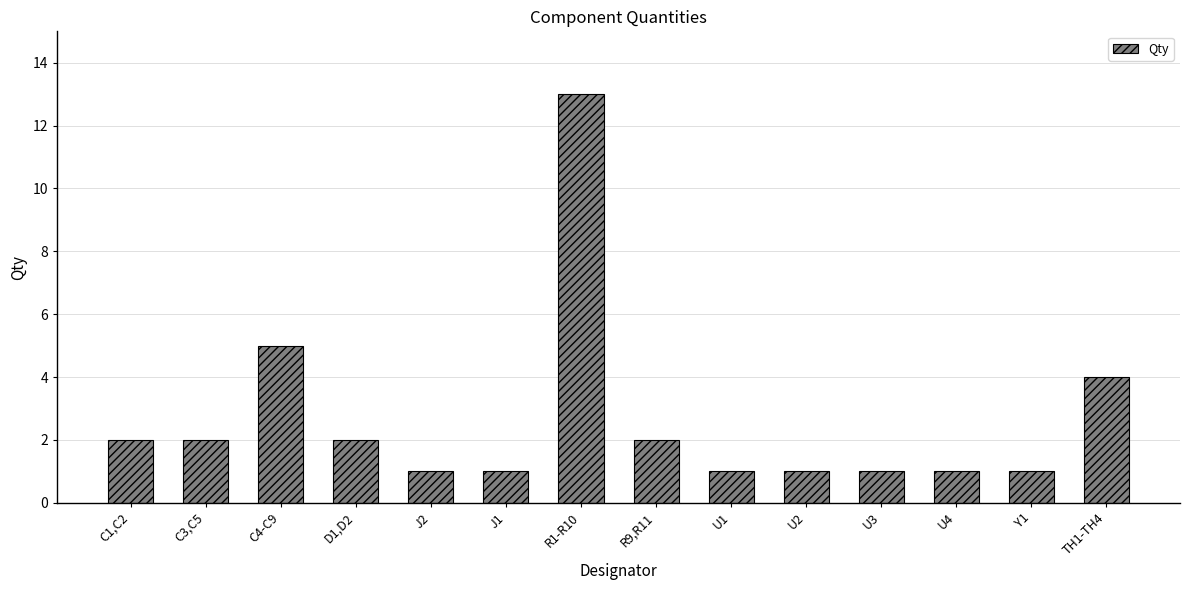

What is the label of the 6th bar from the right?

U1